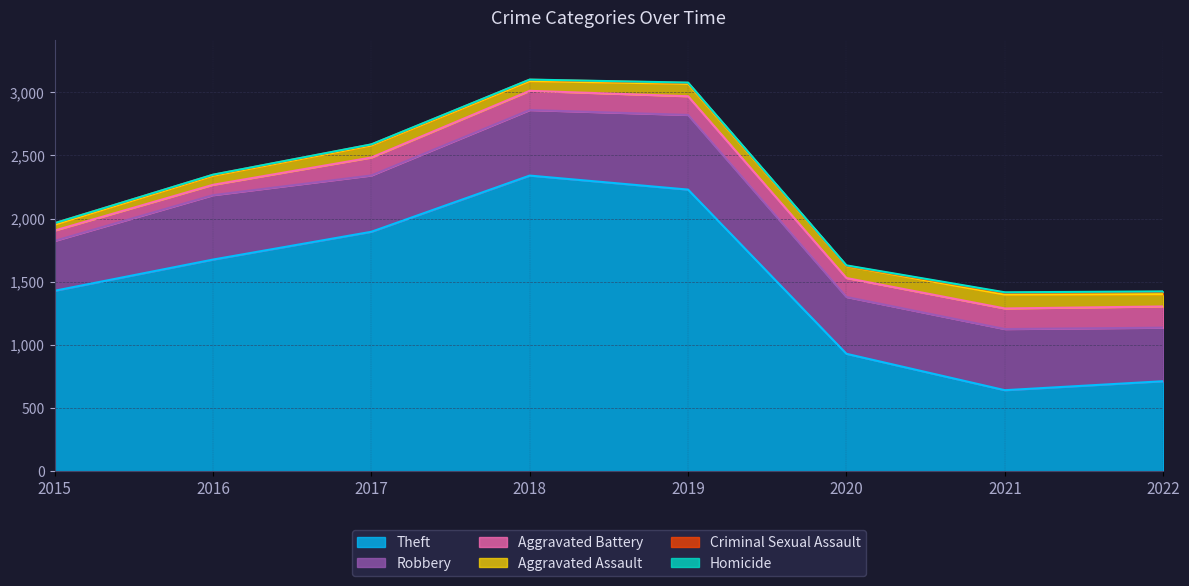

Is it true that Theft equals 642 at 2021?

True